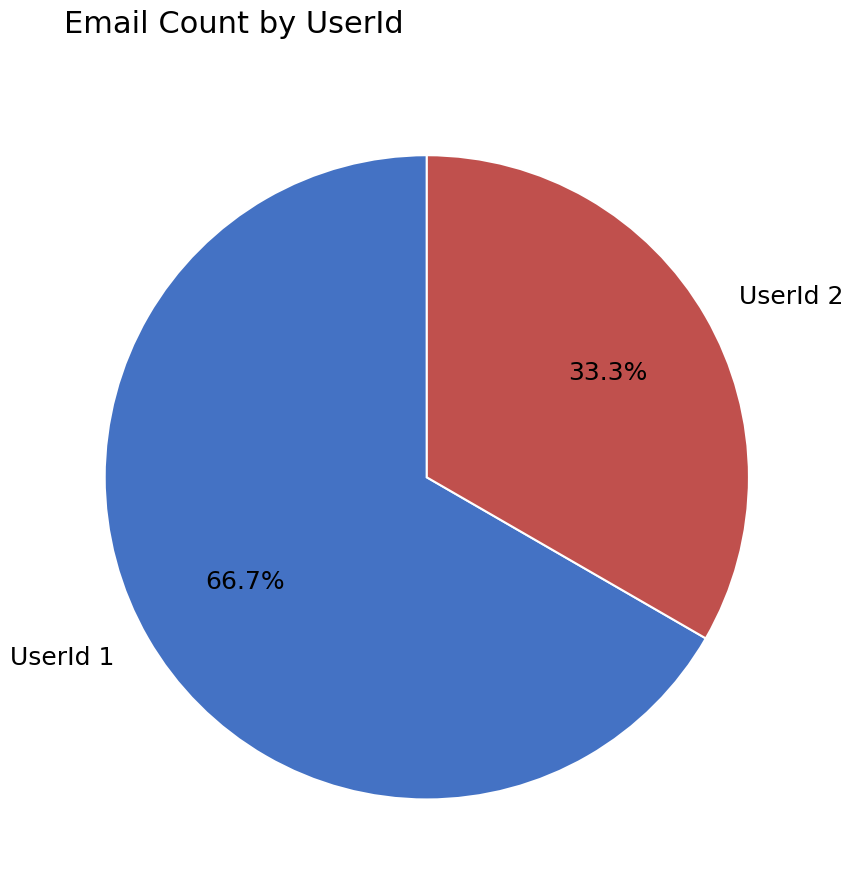

To the nearest percent, what portion does UserId 1 represent?

67%